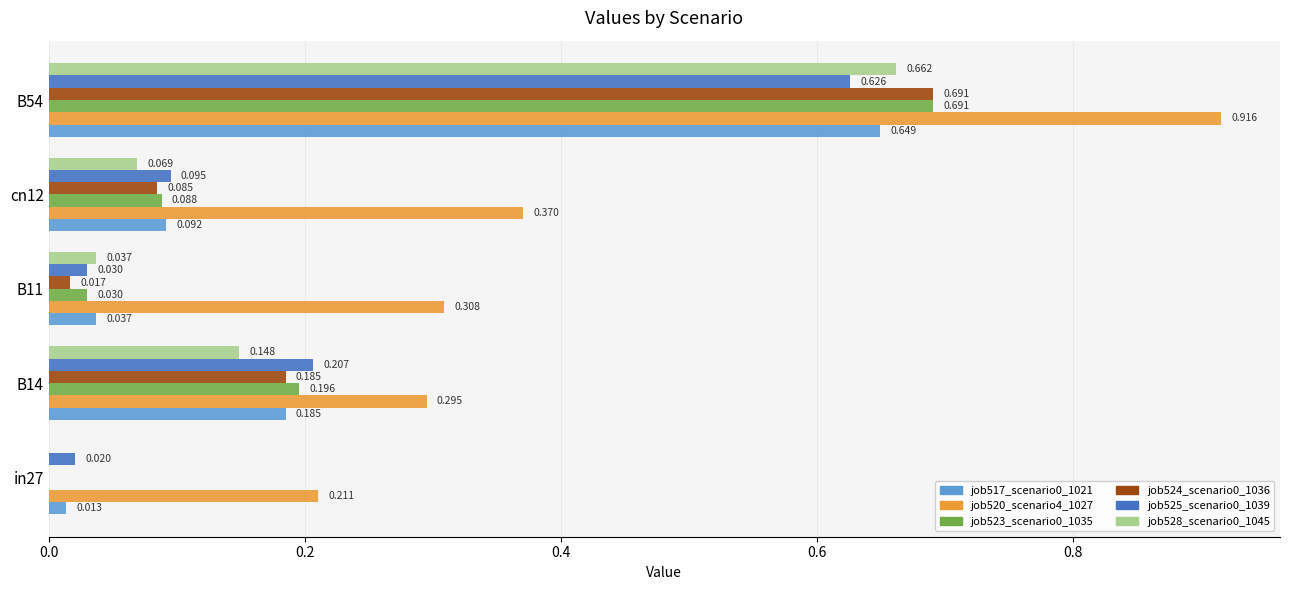

Is the value of job517_scenario0_1021 at cn12 greater than the value of job525_scenario0_1039 at in27?

Yes